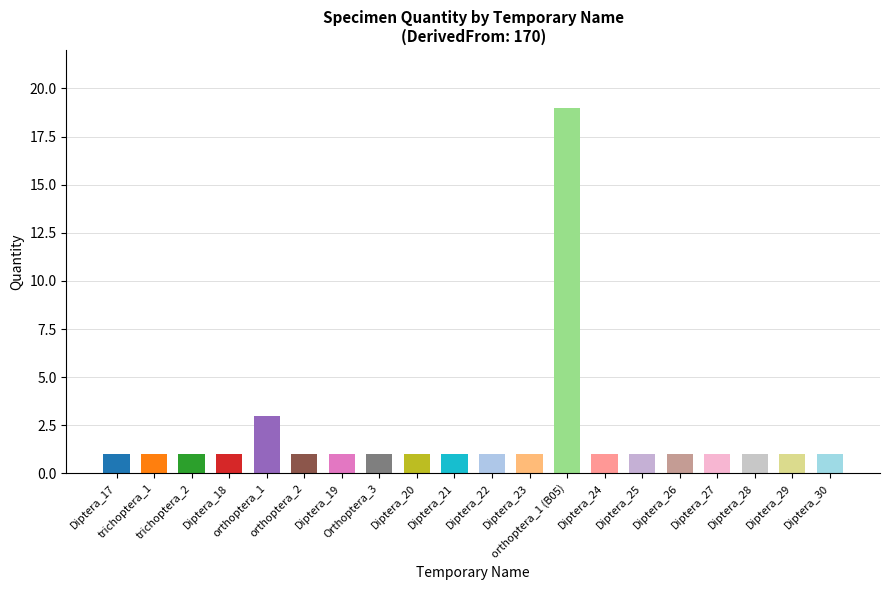

What is the sum of all values?

40